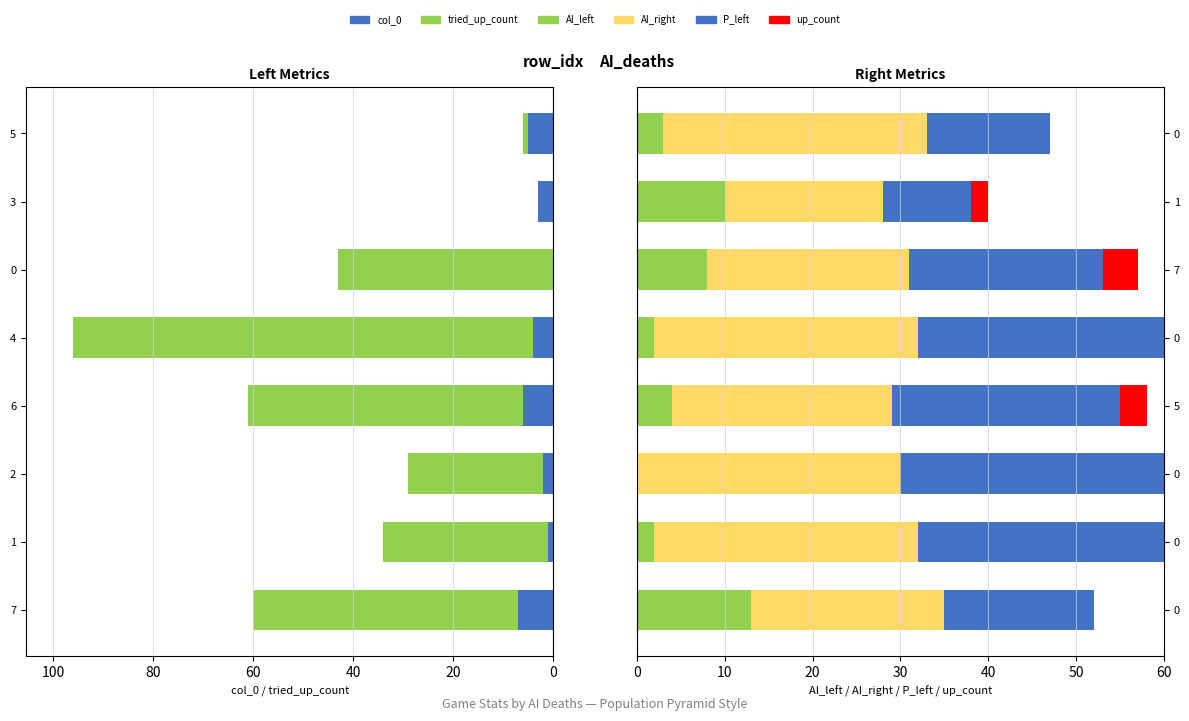

At 80, list the series in order from largest to smallest.

tried_up_count, AI_right, P_left, col_0, AI_left, up_count